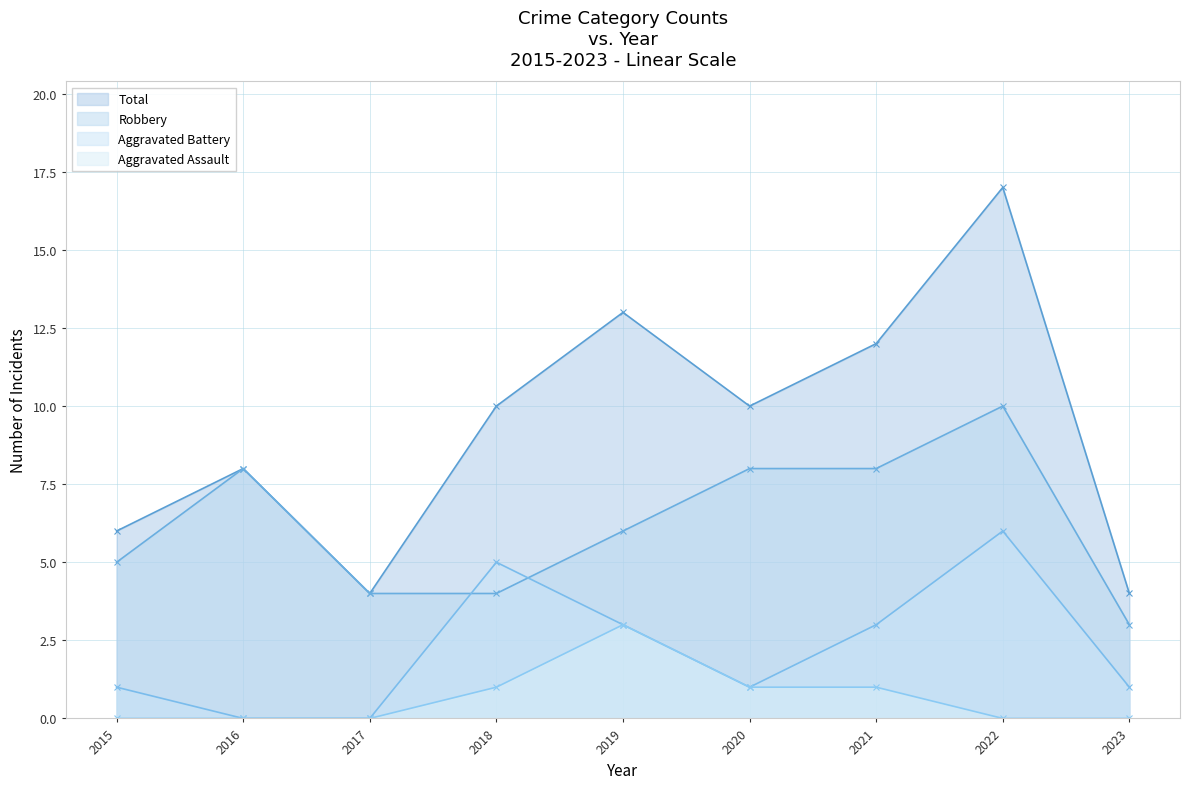

Is the value of Aggravated Assault at 2023 greater than the value of Aggravated Battery at 2022?

No